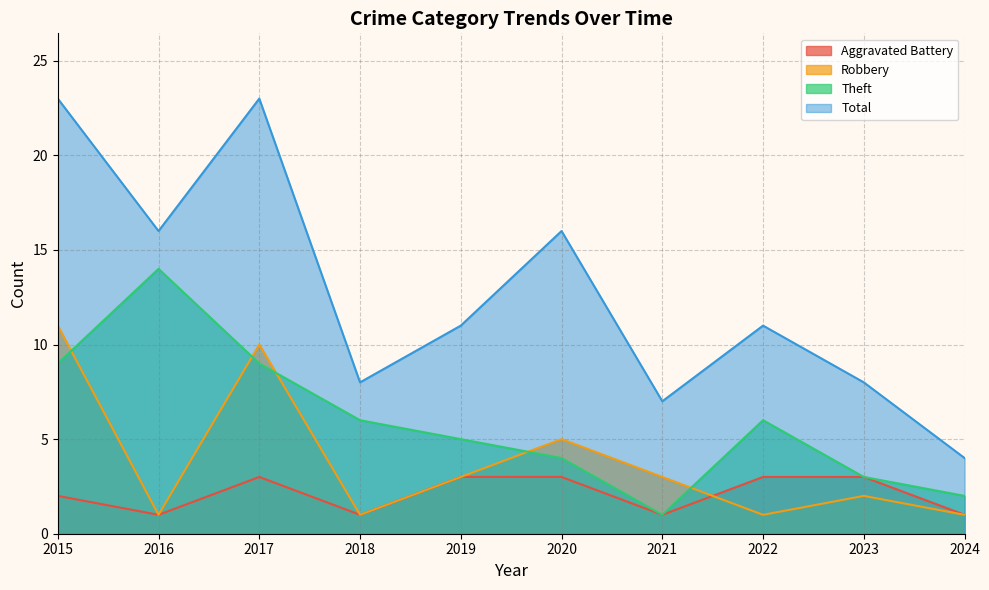

Read the Aggravated Battery value at 2018.

1